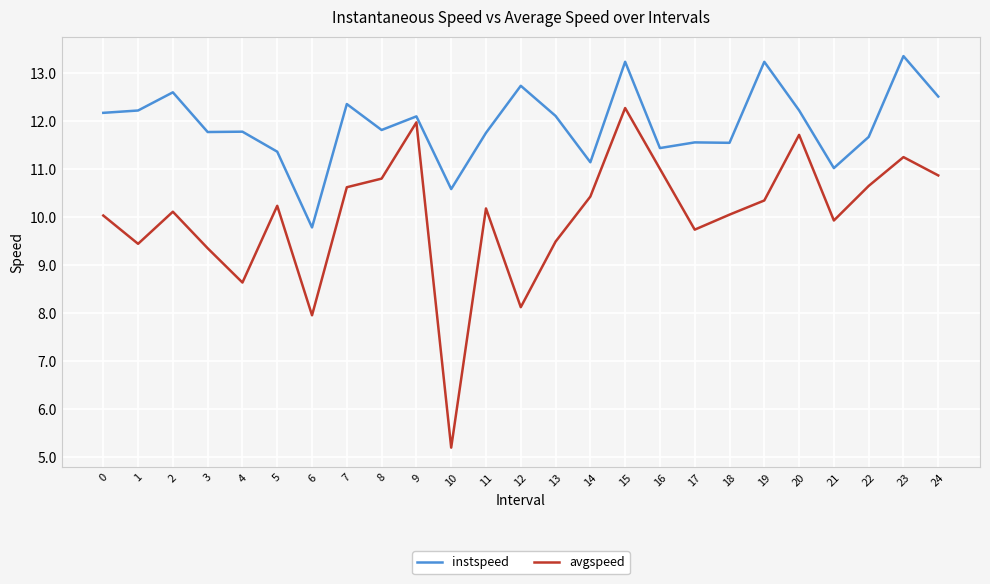

What is the minimum value shown in the chart?

5.2